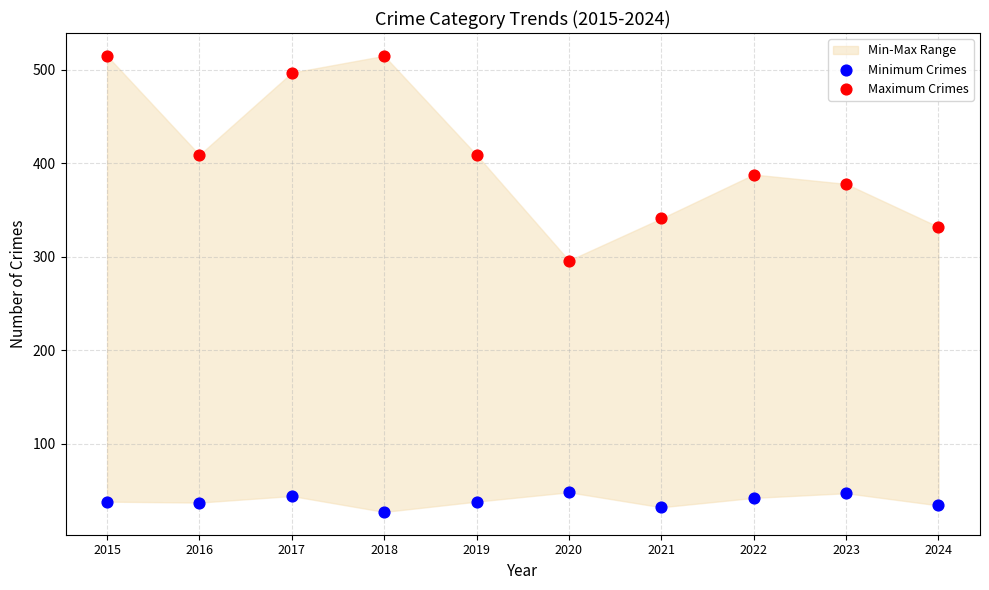

Which series has the widest spread of Y values?

Maximum Crimes